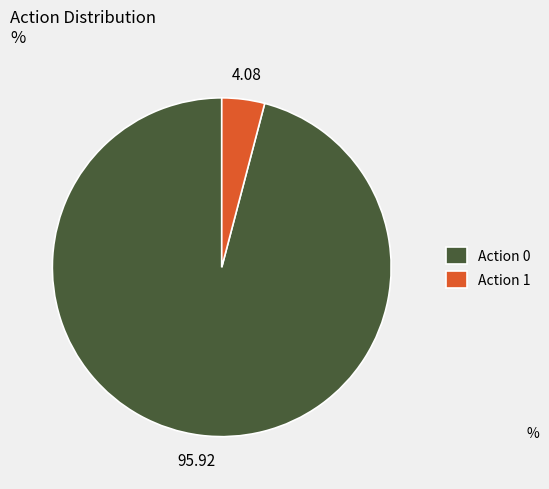

Does Action 0 account for over 50% of the chart?

Yes